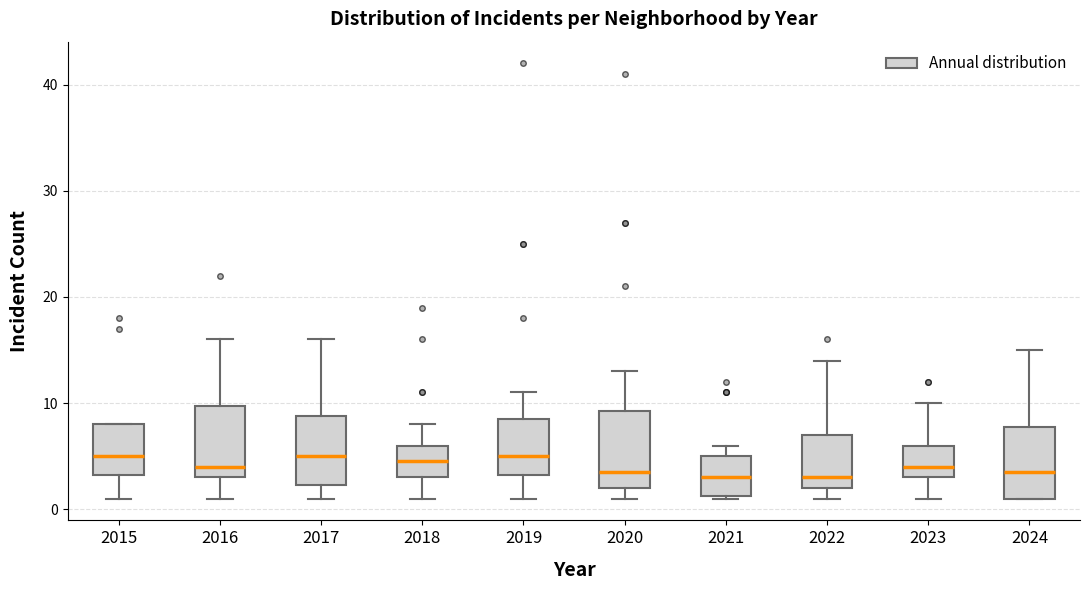

Where is the upper edge of the box at x = 2022 on the y-axis? The values are not printed on the chart, so give them approximately, as read against the axis.

7